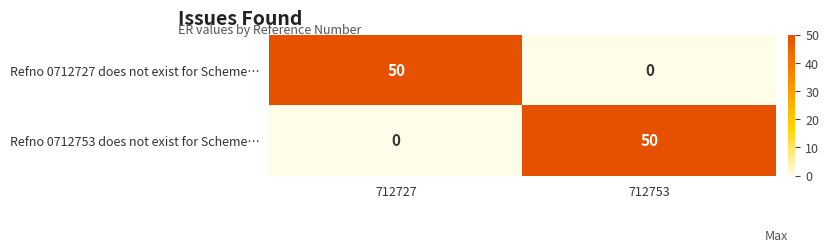

At which label is Refno 0712753 does not exist for Scheme… closest to 25?

712727